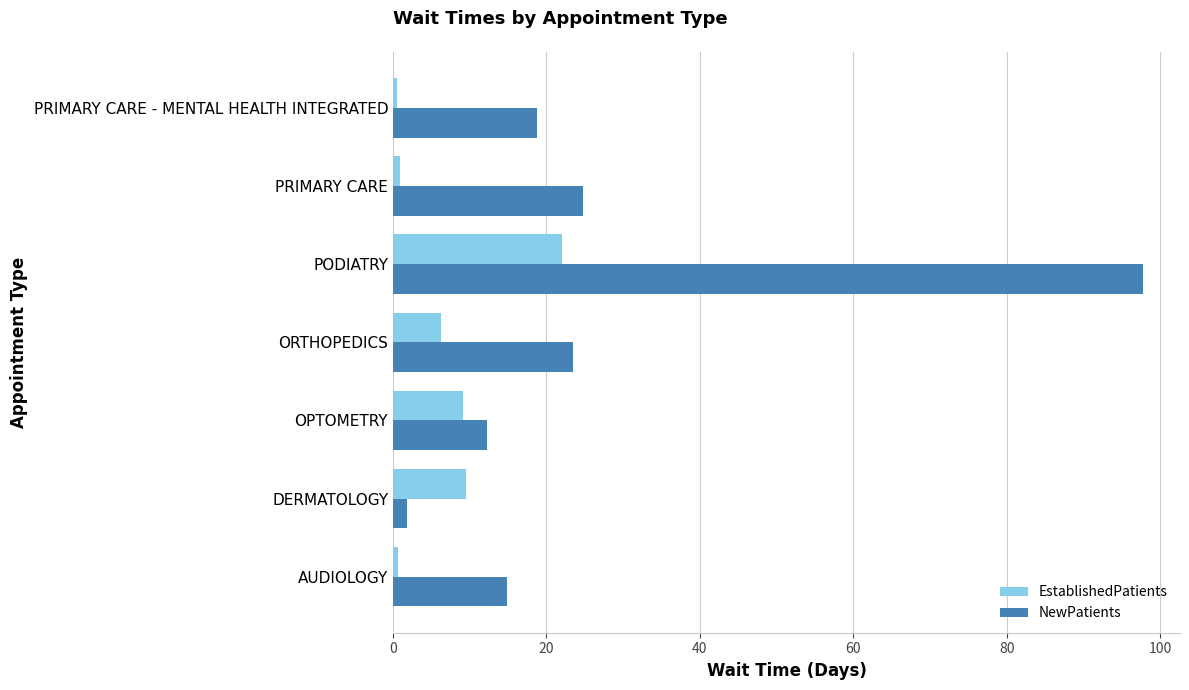

Is the value of EstablishedPatients at AUDIOLOGY greater than the value of NewPatients at OPTOMETRY?

No